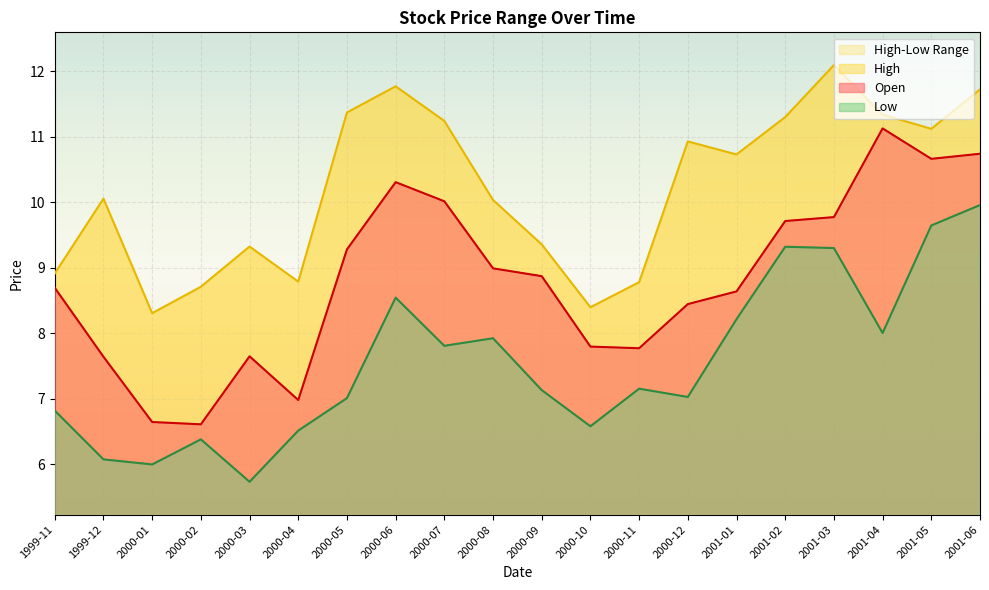

True or false: High has more than 2 points higher than both neighbors.

True